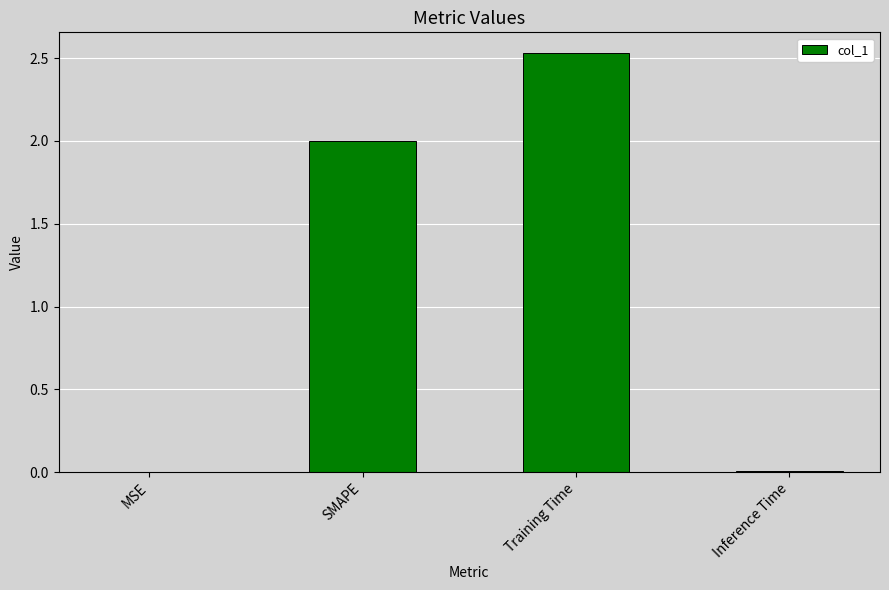

What is the change in value from MSE to SMAPE?

+2.0